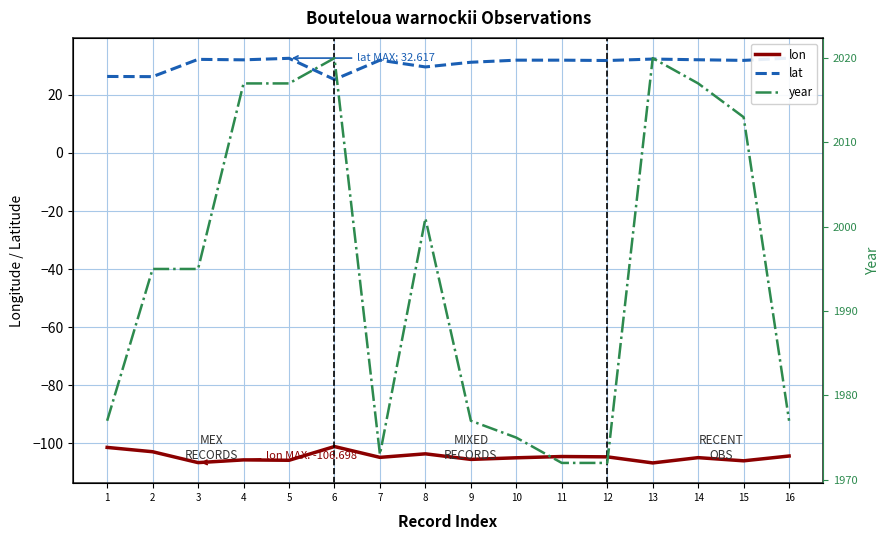

Is this an area chart (filled region under the line)?

No